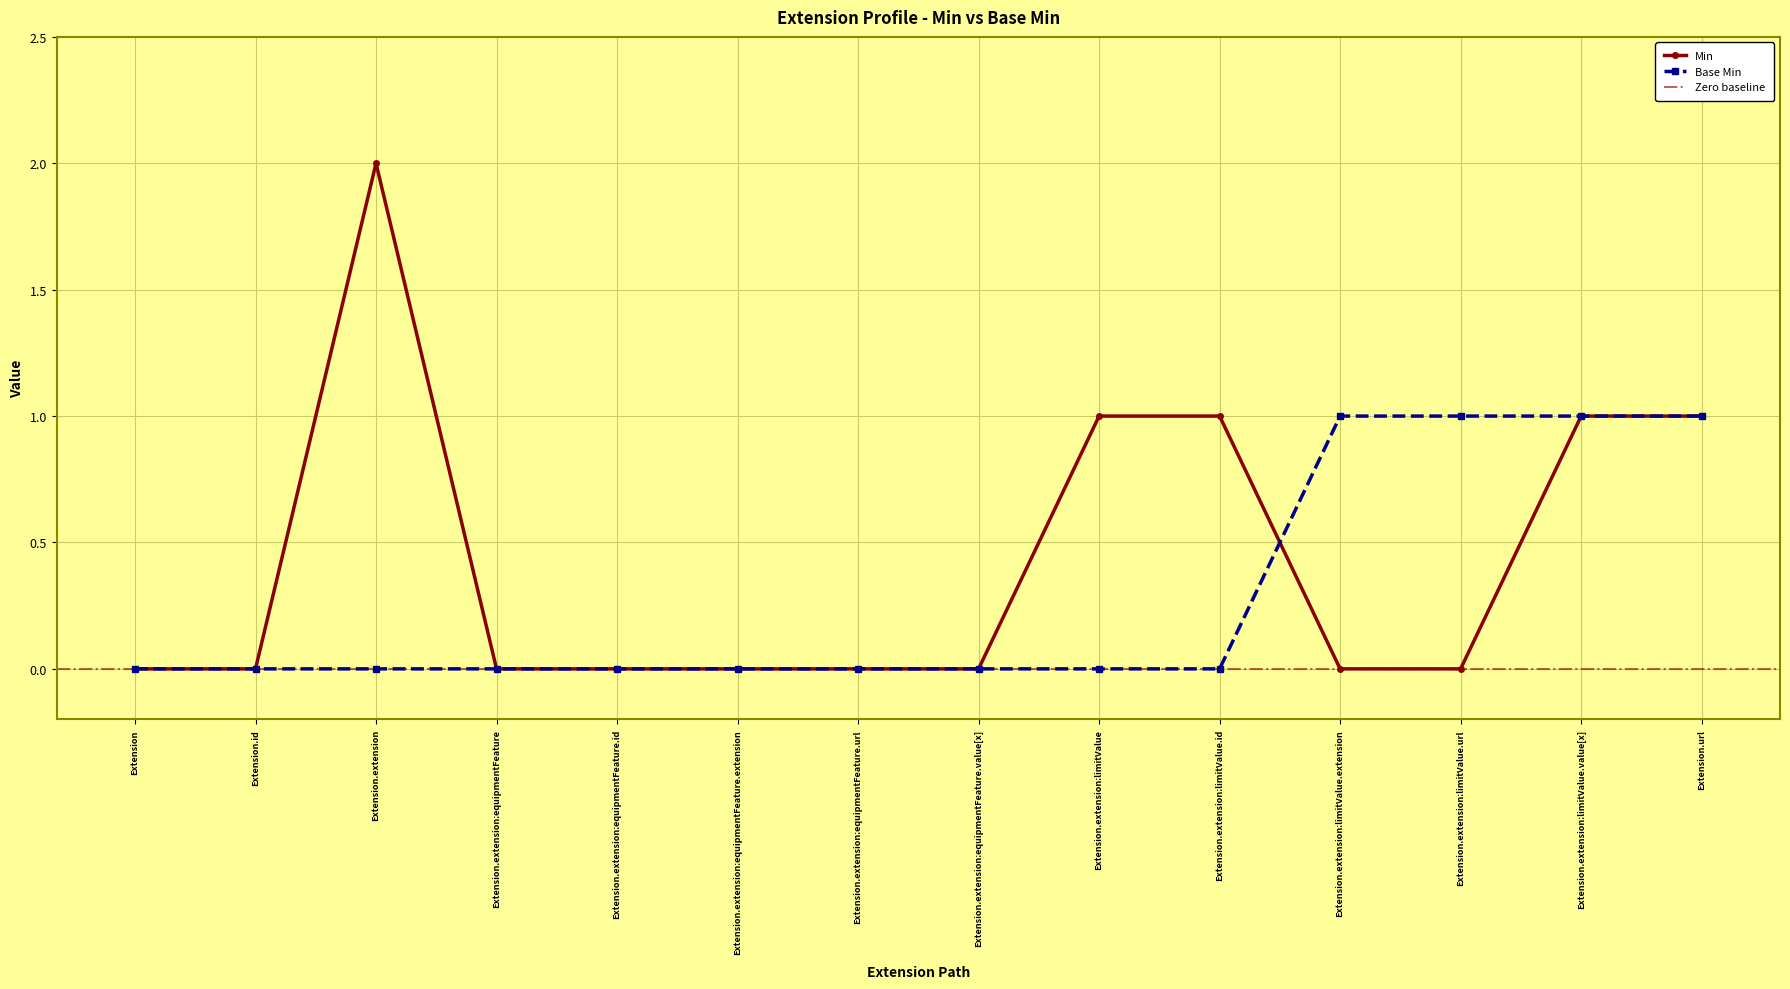

How many categories are shown in the chart?

14